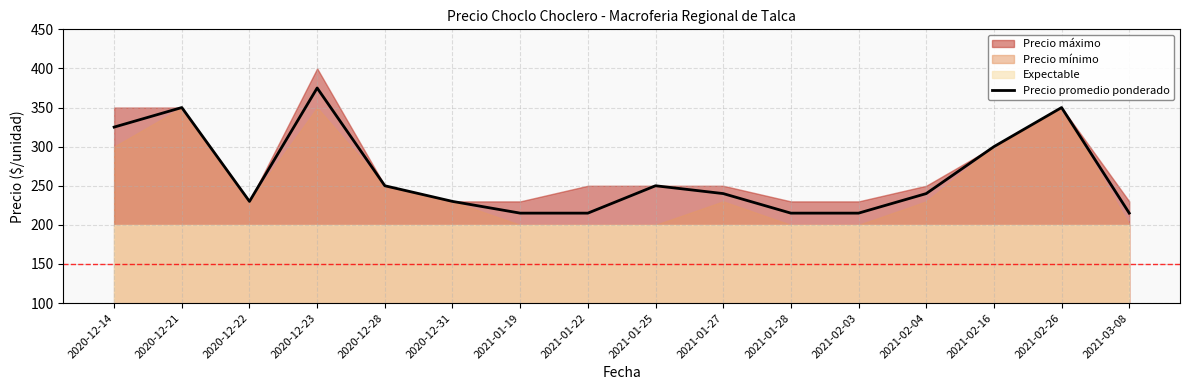

What is the ratio of the value at 2021-02-03 to the value at 2020-12-23?

0.6